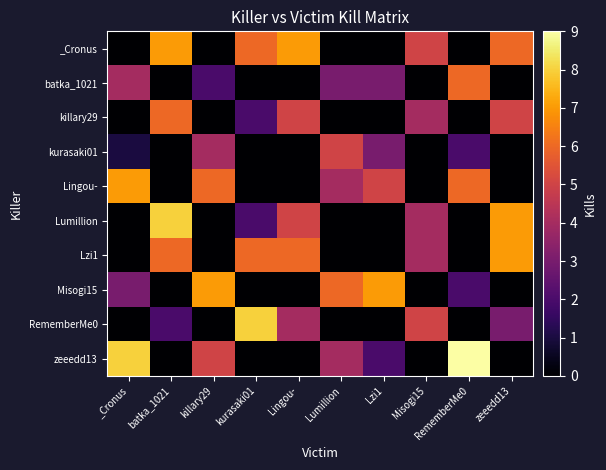

Reading left to right, transcribe all the data shown in this chart.

_Cronus: _Cronus=0	batka_1021=7	killary29=0	kurasaki01=6	Lingou-=7	Lumillion=0	Lzi1=0	Misogi15=5	RememberMe0=0	zeeedd13=6
batka_1021: _Cronus=4	batka_1021=0	killary29=2	kurasaki01=0	Lingou-=0	Lumillion=3	Lzi1=3	Misogi15=0	RememberMe0=6	zeeedd13=0
killary29: _Cronus=0	batka_1021=6	killary29=0	kurasaki01=2	Lingou-=5	Lumillion=0	Lzi1=0	Misogi15=4	RememberMe0=0	zeeedd13=5
kurasaki01: _Cronus=1	batka_1021=0	killary29=4	kurasaki01=0	Lingou-=0	Lumillion=5	Lzi1=3	Misogi15=0	RememberMe0=2	zeeedd13=0
Lingou-: _Cronus=7	batka_1021=0	killary29=6	kurasaki01=0	Lingou-=0	Lumillion=4	Lzi1=5	Misogi15=0	RememberMe0=6	zeeedd13=0
Lumillion: _Cronus=0	batka_1021=8	killary29=0	kurasaki01=2	Lingou-=5	Lumillion=0	Lzi1=0	Misogi15=4	RememberMe0=0	zeeedd13=7
Lzi1: _Cronus=0	batka_1021=6	killary29=0	kurasaki01=6	Lingou-=6	Lumillion=0	Lzi1=0	Misogi15=4	RememberMe0=0	zeeedd13=7
Misogi15: _Cronus=3	batka_1021=0	killary29=7	kurasaki01=0	Lingou-=0	Lumillion=6	Lzi1=7	Misogi15=0	RememberMe0=2	zeeedd13=0
RememberMe0: _Cronus=0	batka_1021=2	killary29=0	kurasaki01=8	Lingou-=4	Lumillion=0	Lzi1=0	Misogi15=5	RememberMe0=0	zeeedd13=3
zeeedd13: _Cronus=8	batka_1021=0	killary29=5	kurasaki01=0	Lingou-=0	Lumillion=4	Lzi1=2	Misogi15=0	RememberMe0=9	zeeedd13=0